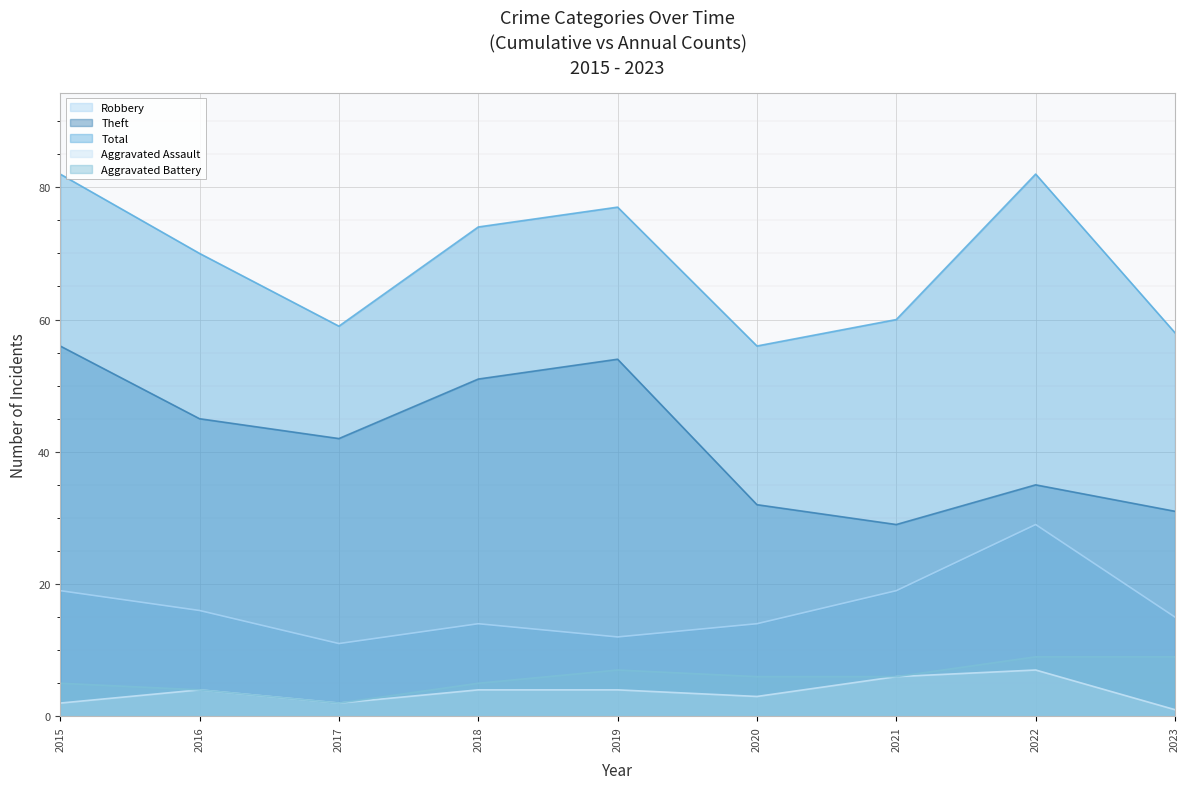

How many data points in Theft are above 42?

4